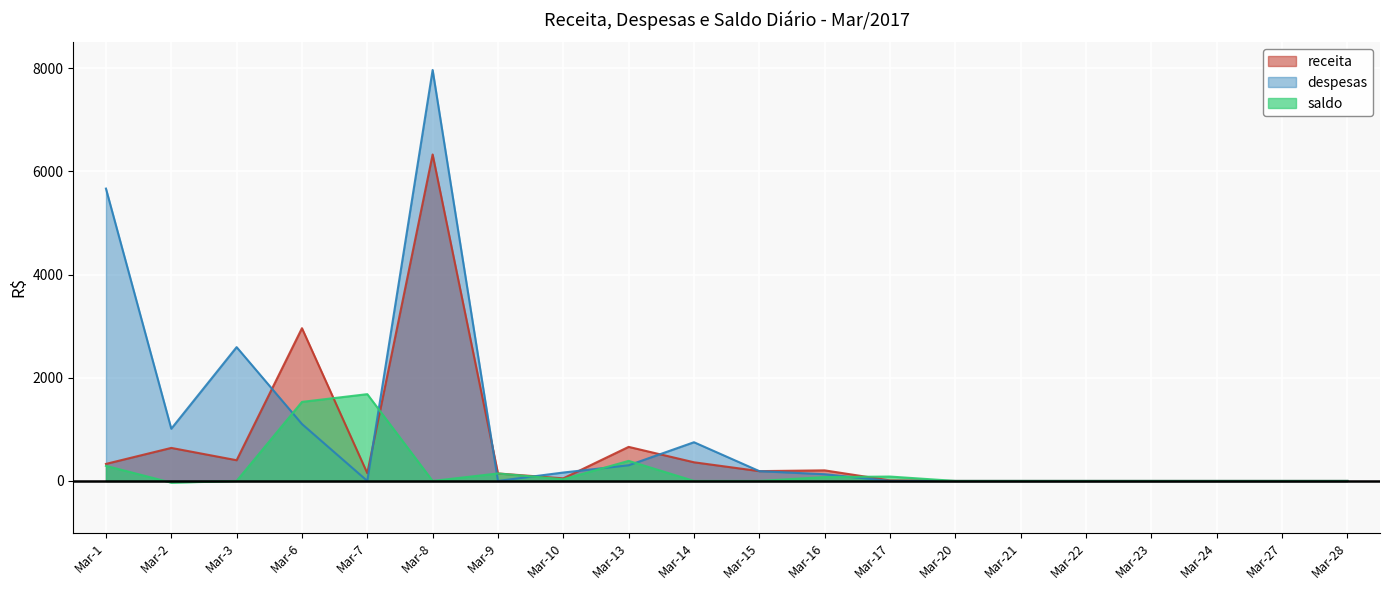

What is the value of the saldo point at the 13th from the left?

85.0